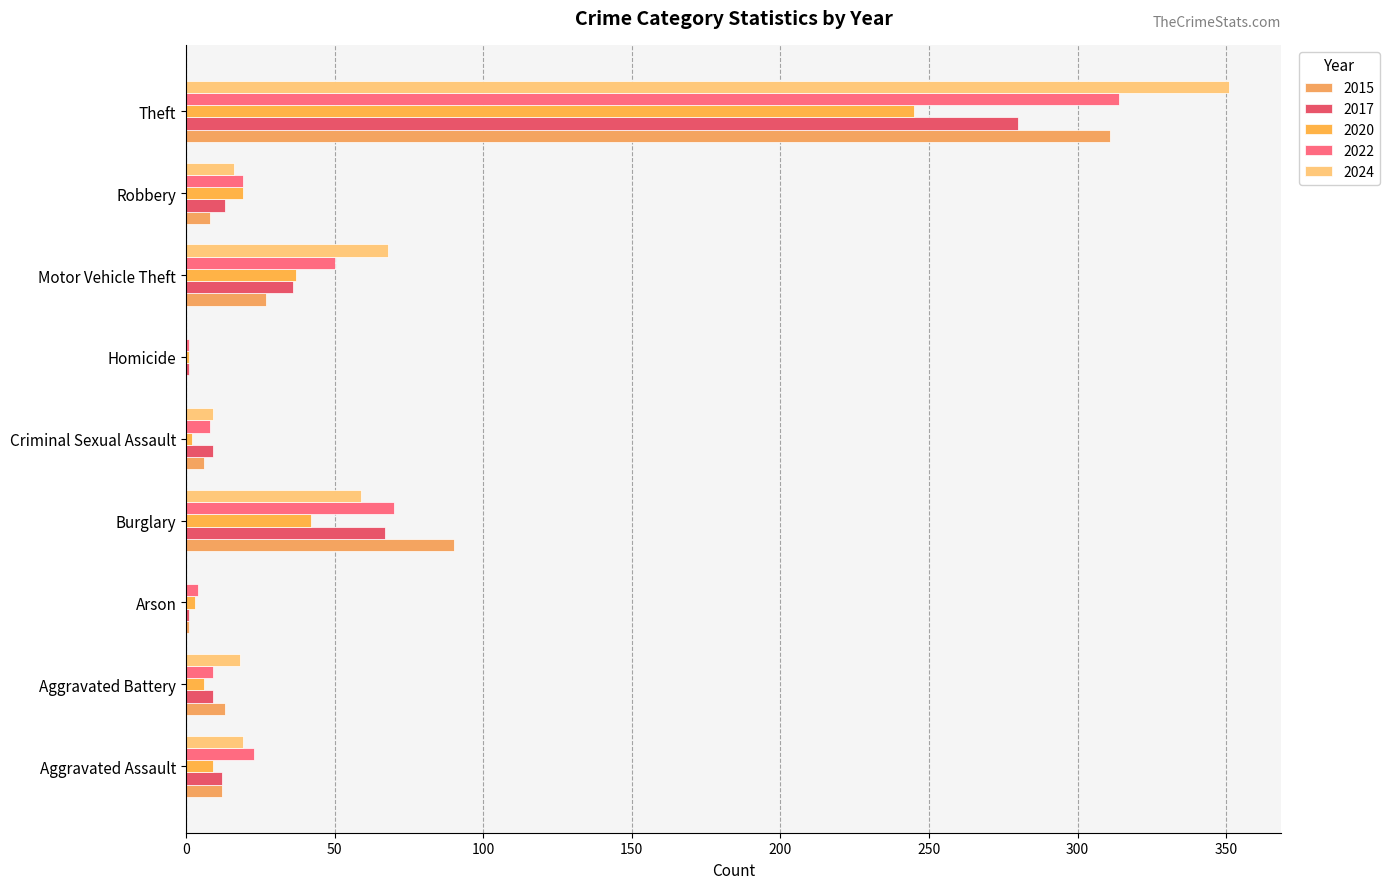

At which category is the sum across all series the highest?

Theft